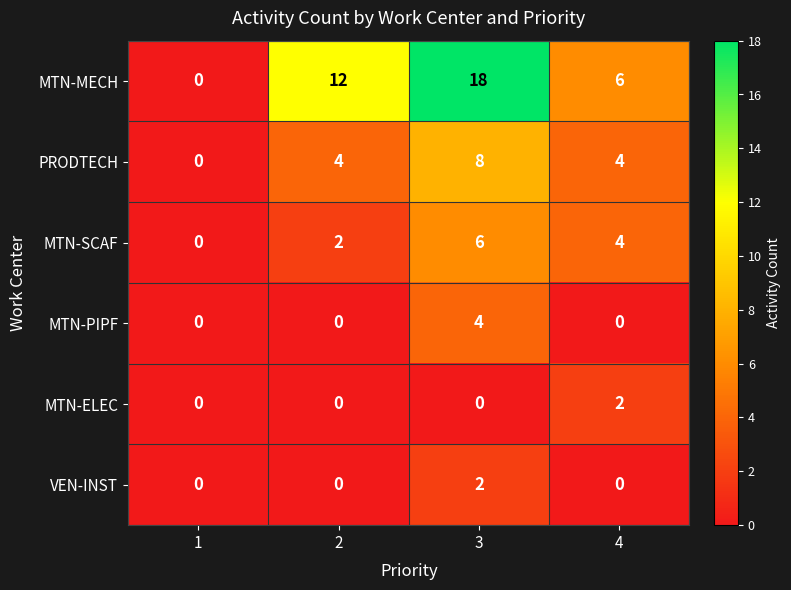

Reading left to right, list all the values displayed in this chart.

MTN-MECH: 1=0	2=12	3=18	4=6
PRODTECH: 1=0	2=4	3=8	4=4
MTN-SCAF: 1=0	2=2	3=6	4=4
MTN-PIPF: 1=0	2=0	3=4	4=0
MTN-ELEC: 1=0	2=0	3=0	4=2
VEN-INST: 1=0	2=0	3=2	4=0